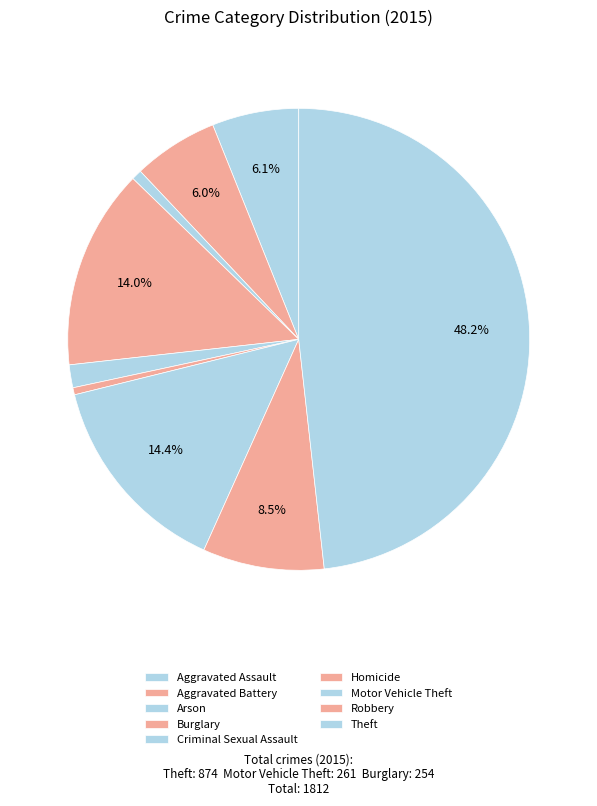

Is it true that Aggravated Assault is 6% of the pie?

True